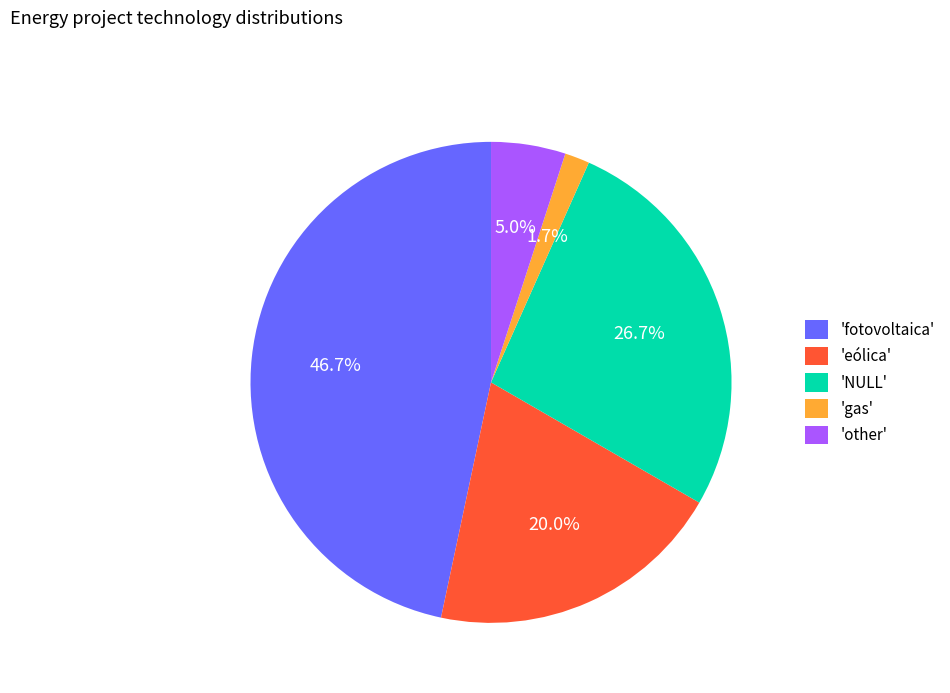

Between 'eólica' and 'fotovoltaica', which is larger?

'fotovoltaica'